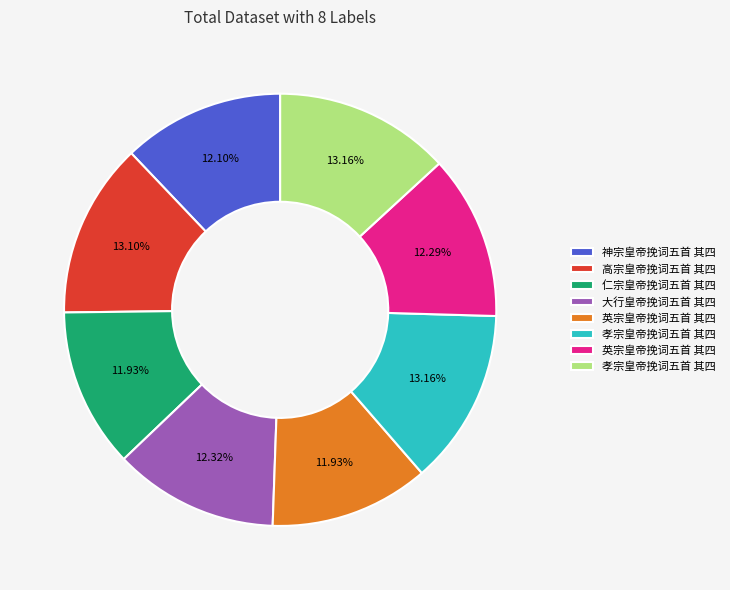

Is there a majority slice in this chart?

No